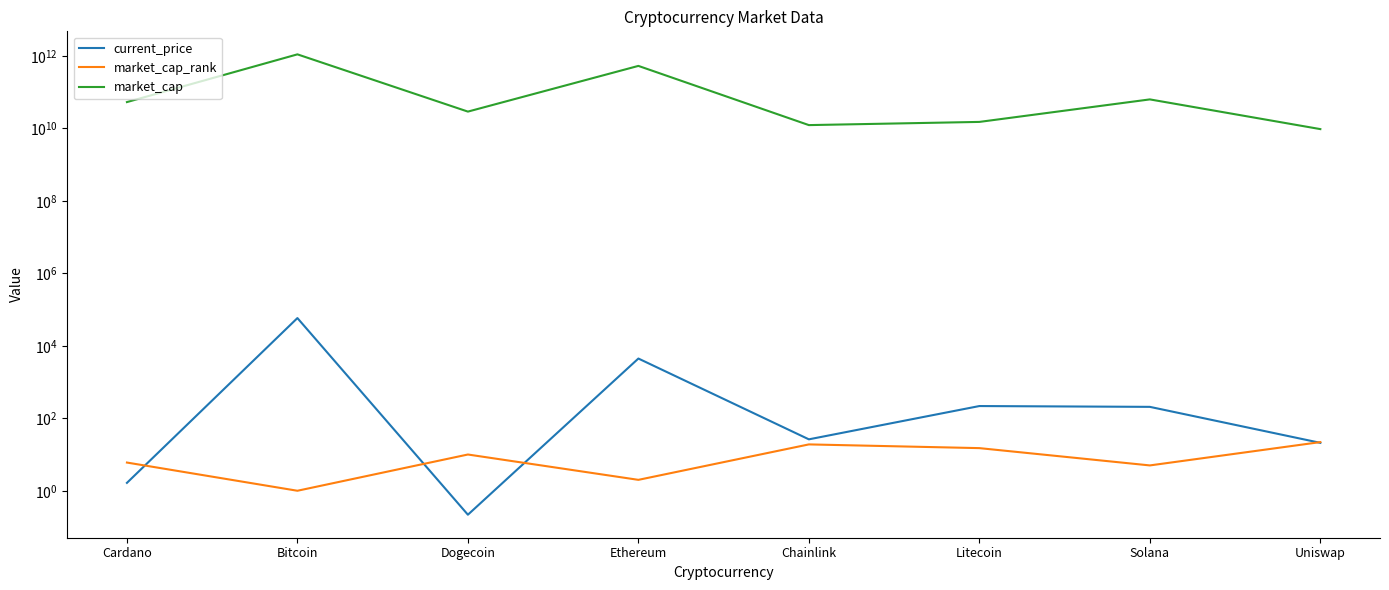

Reading left to right, what are all the values shown in this chart?

current_price: 1.6	58047.0	0.2	4442.0	26.2	217.2	206.3	21.0
market_cap_rank: 6.0	1.0	10.0	2.0	19.0	15.0	5.0	22.0
market_cap: 52770746003.0	1094448069106.0	28824811624.0	525554210501.0	12228622603.0	14974228808.0	62586705912.0	9483329527.0